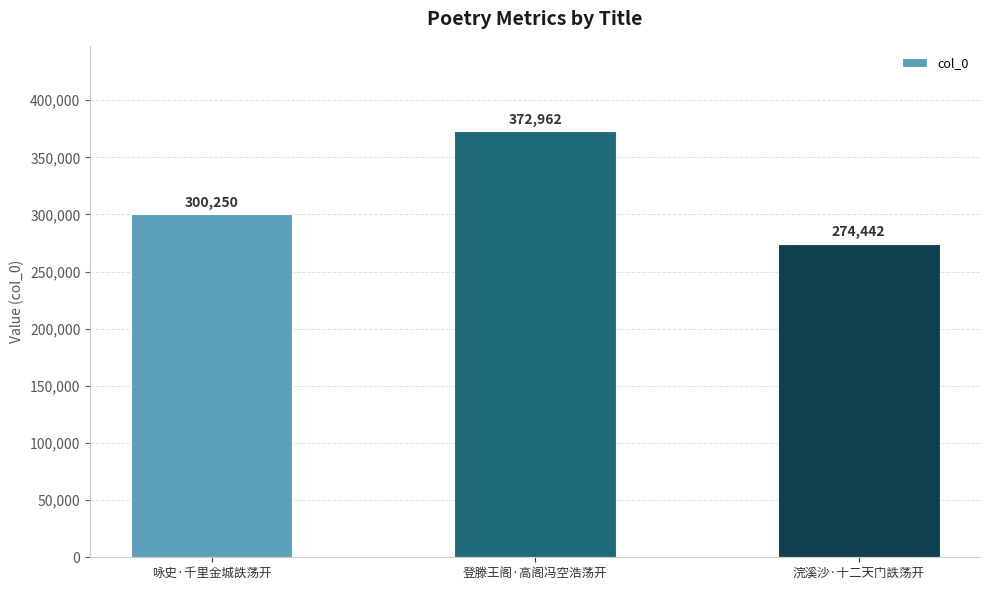

Does the chart contain any negative values?

No